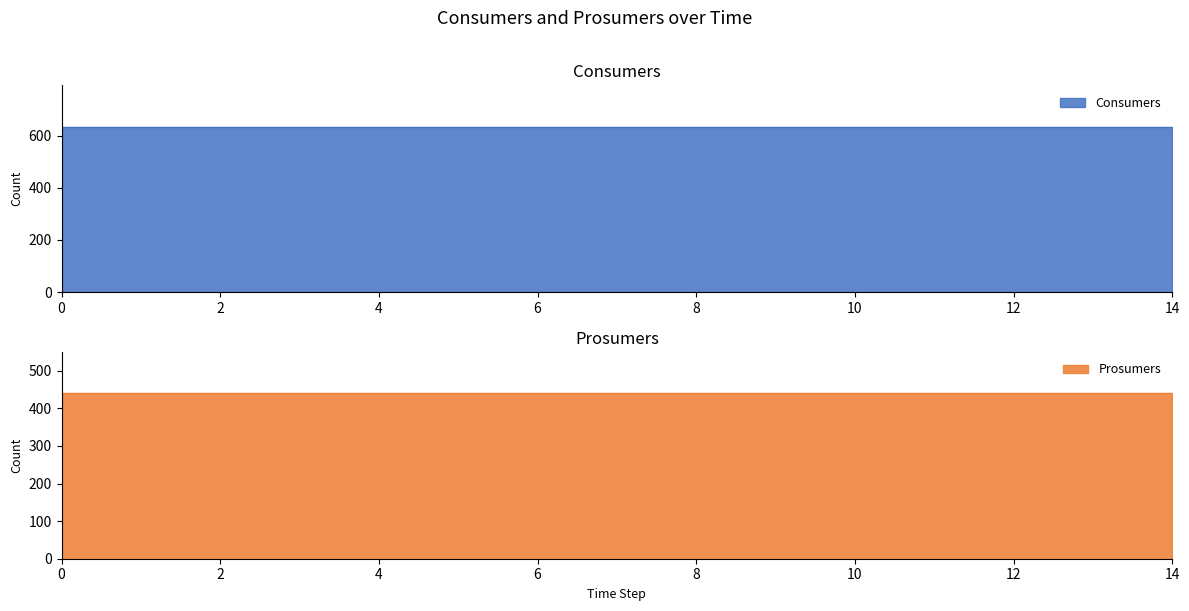

Which series has the largest range (max minus min)?

Consumers